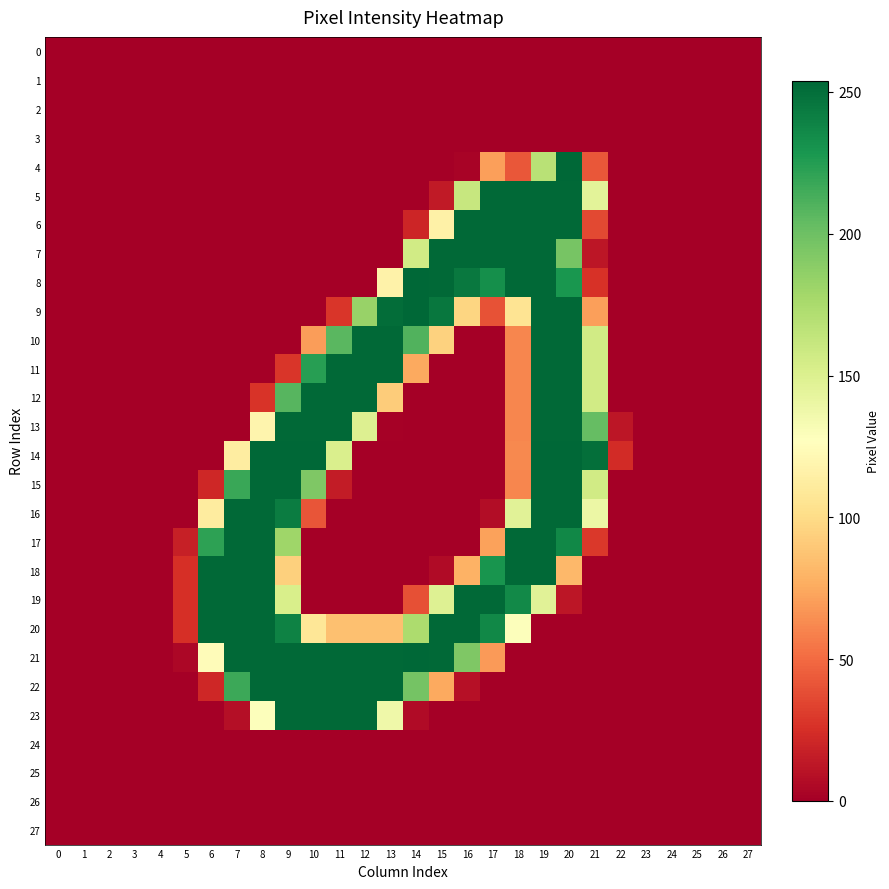

At which category does the chart reach its peak across all series?

20